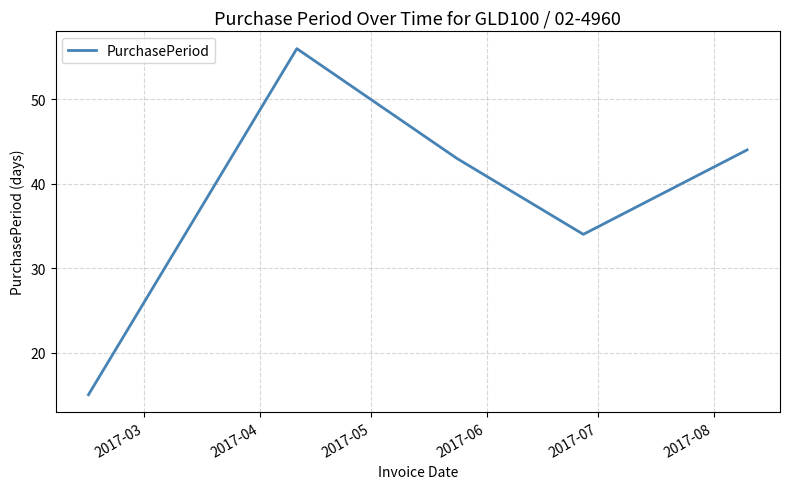

How many series are shown in this chart?

1